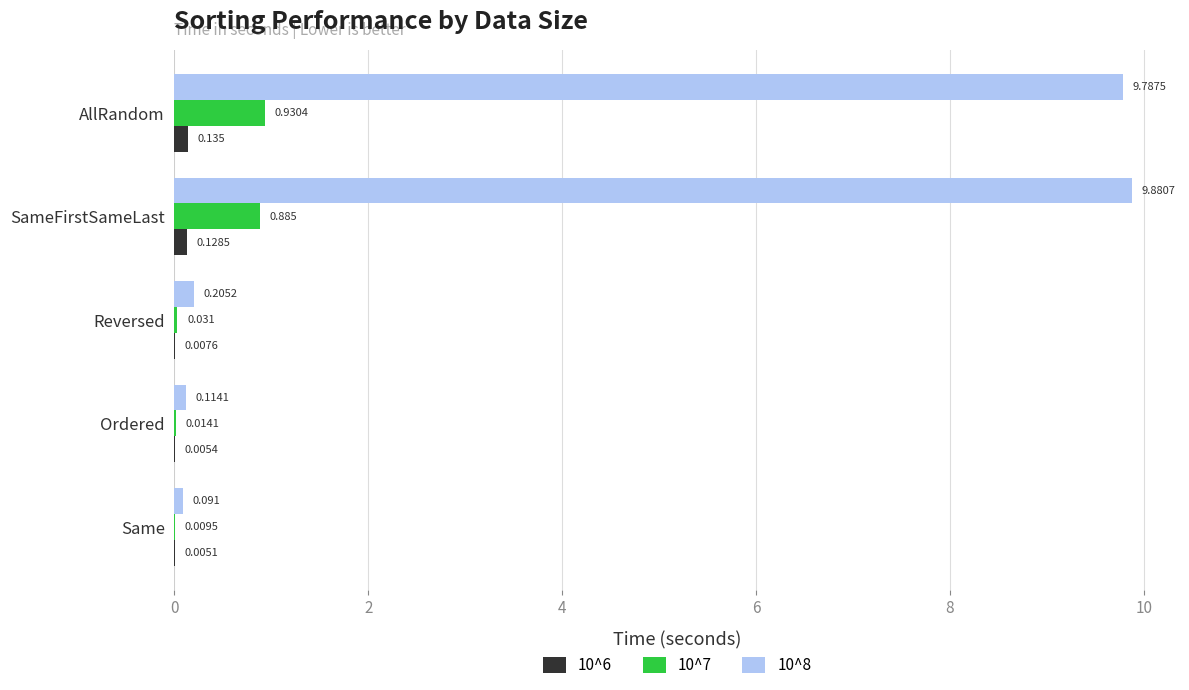

Where is 10^7 nearest to the value 0?

Same